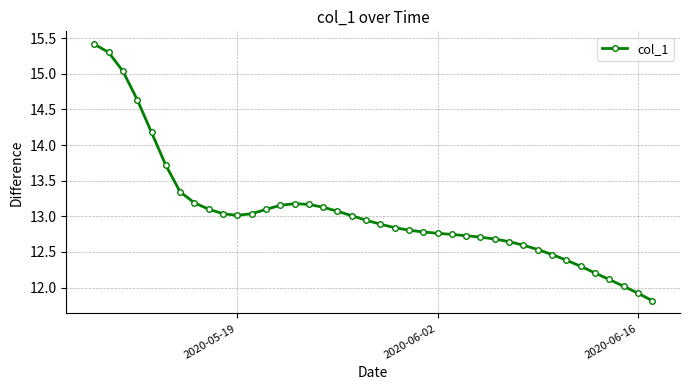

What is the smallest value displayed?

11.8